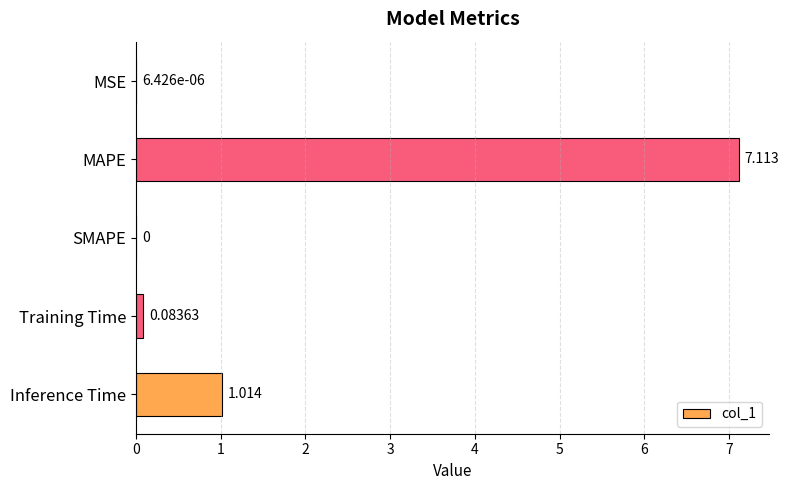

Between SMAPE and Inference Time, which is larger?

Inference Time